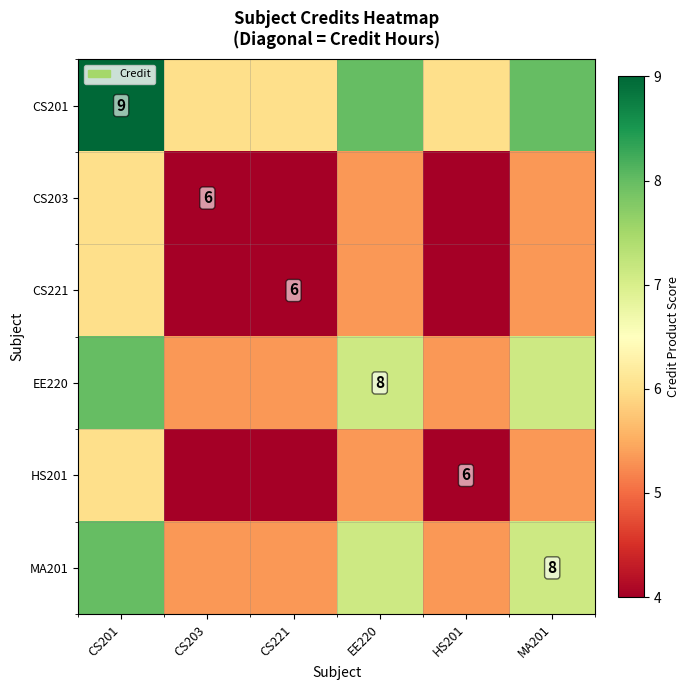

Which category has the highest value in the CS201 series?

CS201